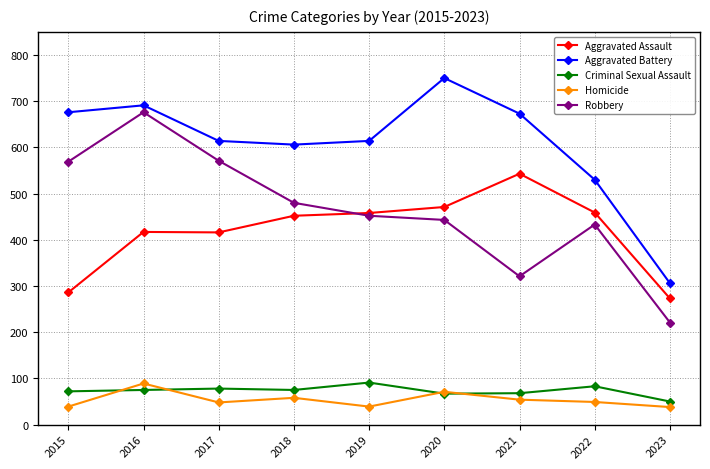

At which category does Robbery reach its first local peak?

2016